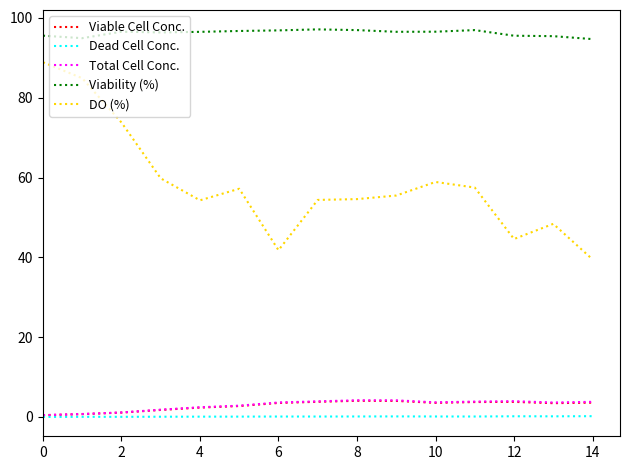

At how many categories does at least one series exceed 40?

15